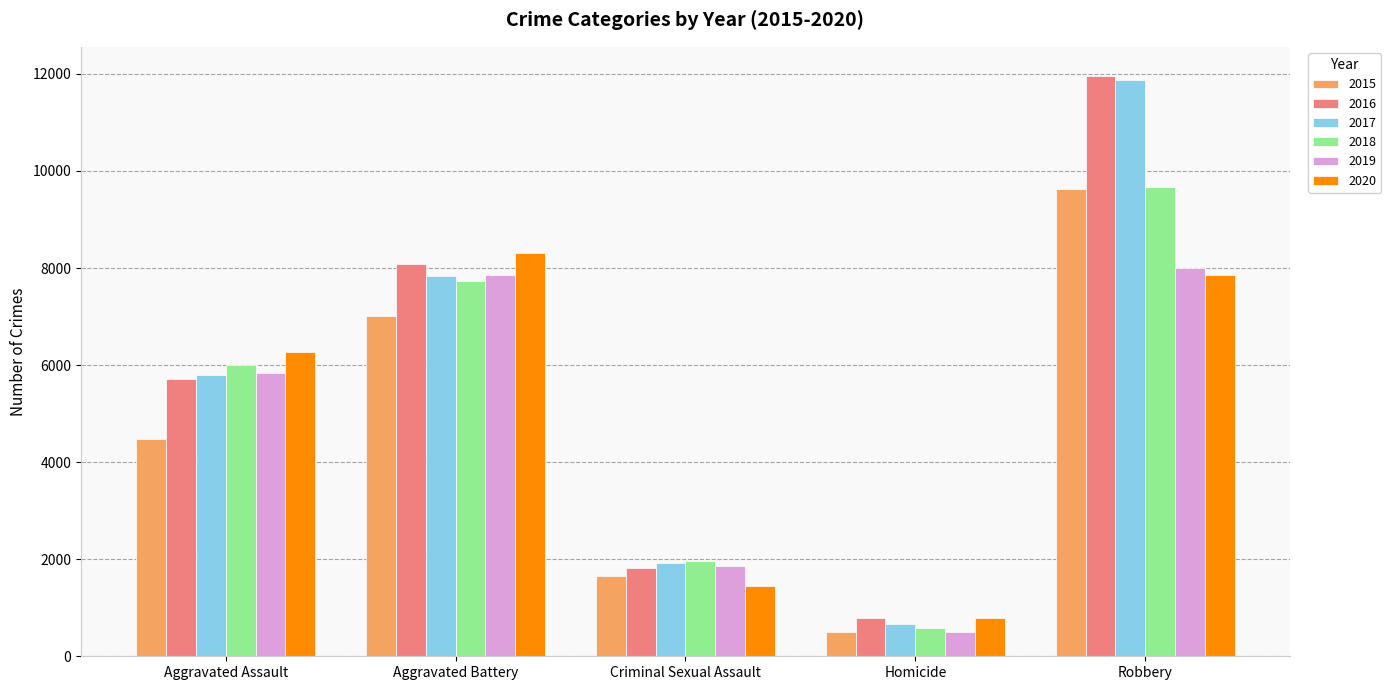

True or false: 2019 has a value of 7994 at Robbery.

True